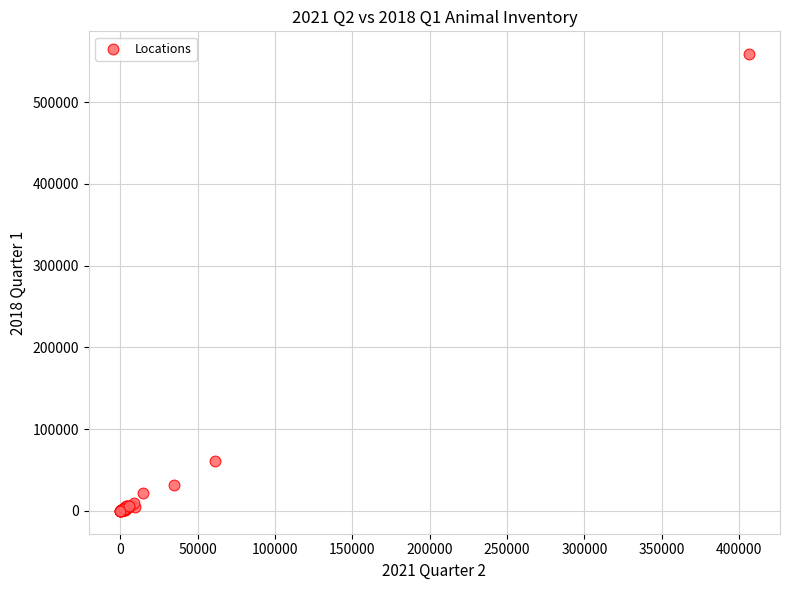

What Y value in the scatter plot is closest to 279362?

61255